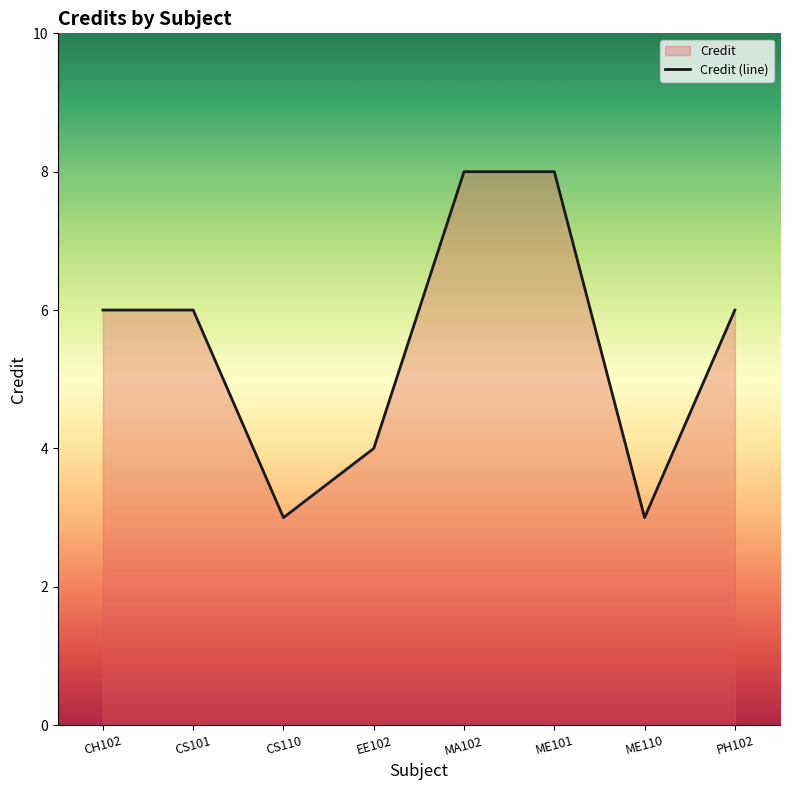

What is the smallest value displayed?

3